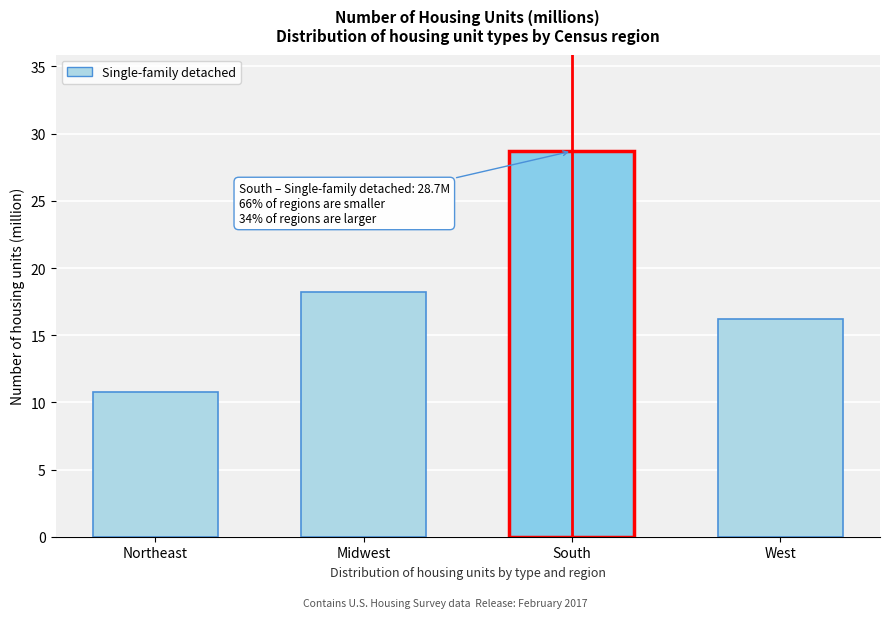

Reading left to right, transcribe all the data shown in this chart.

10.8	18.2	28.7	16.2